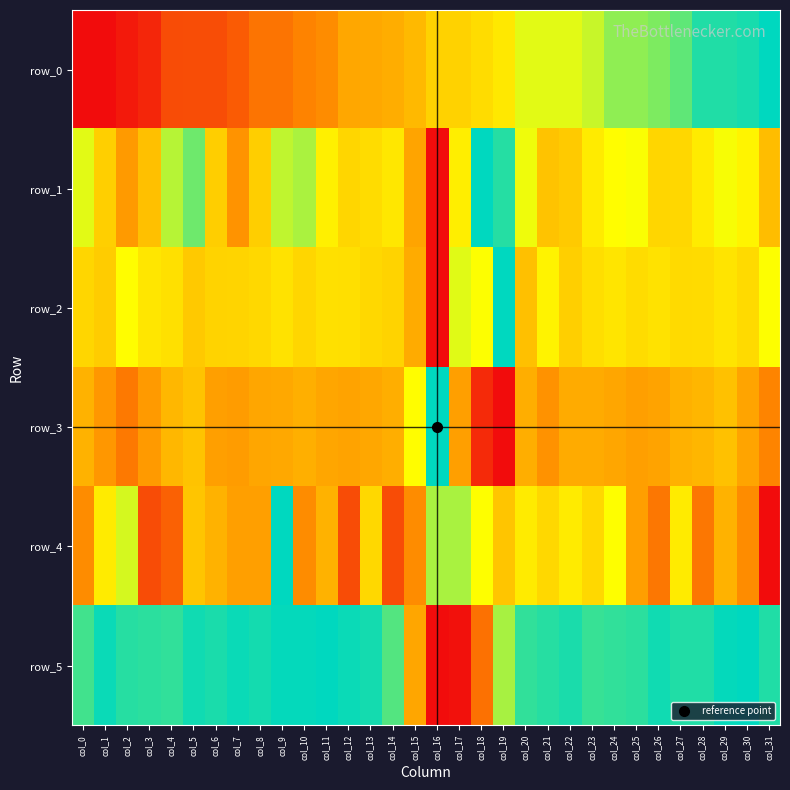

Read the row_0 value at col_12.

0.4